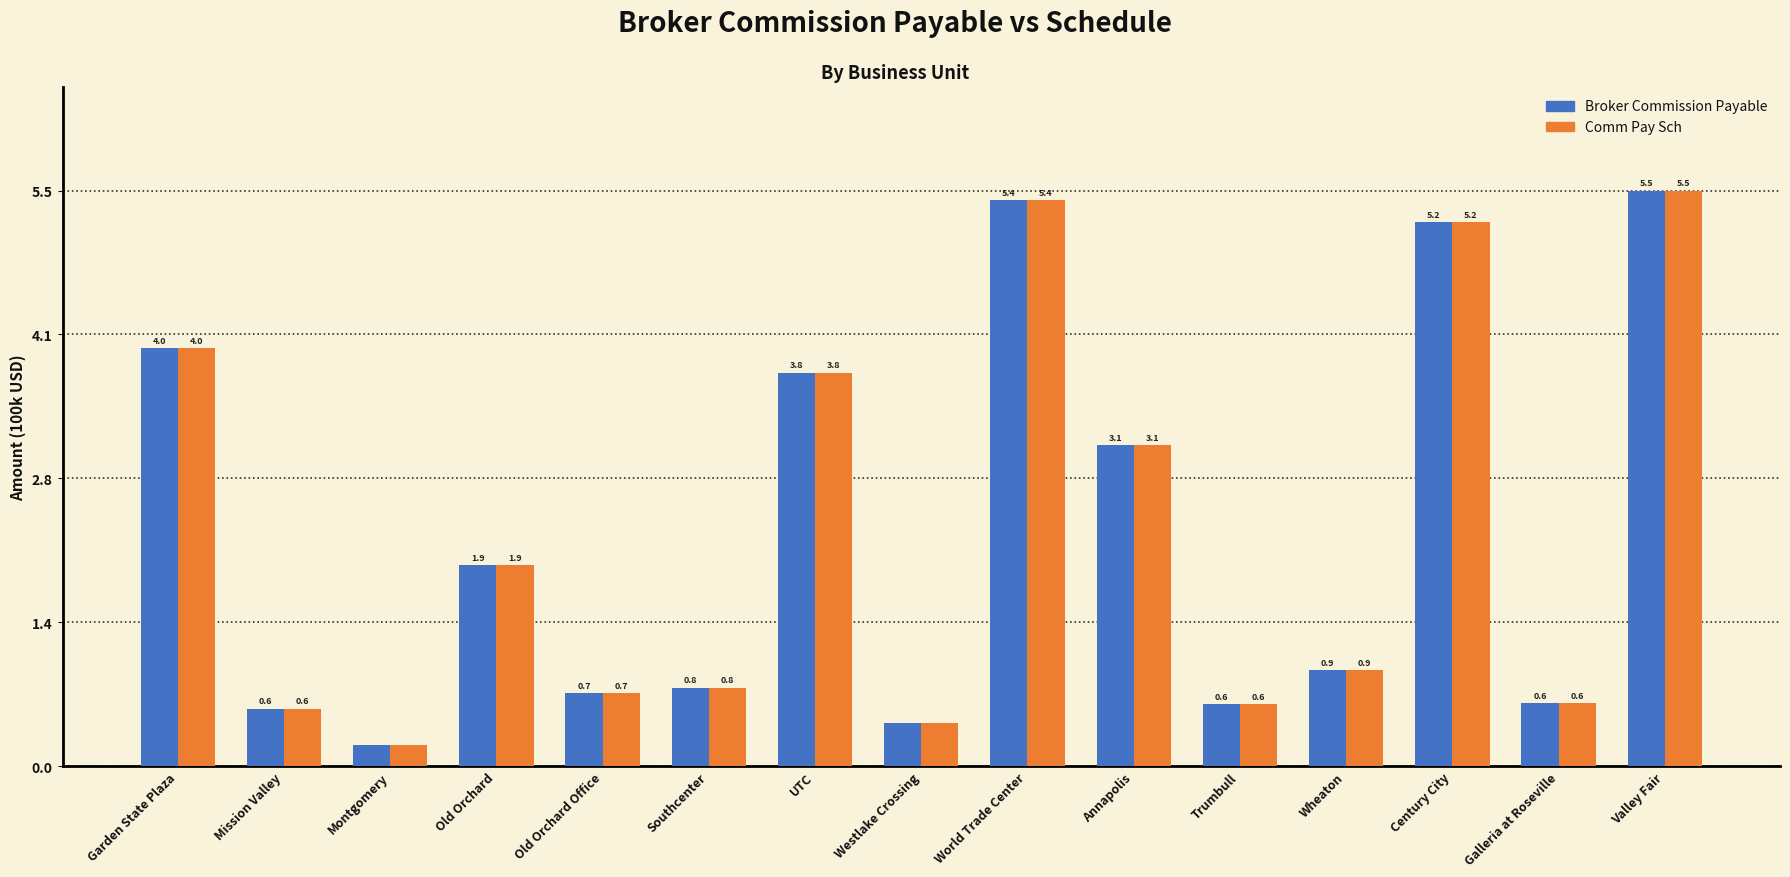

Is it true that Comm Pay Sch equals 1.9 at Old Orchard?

True